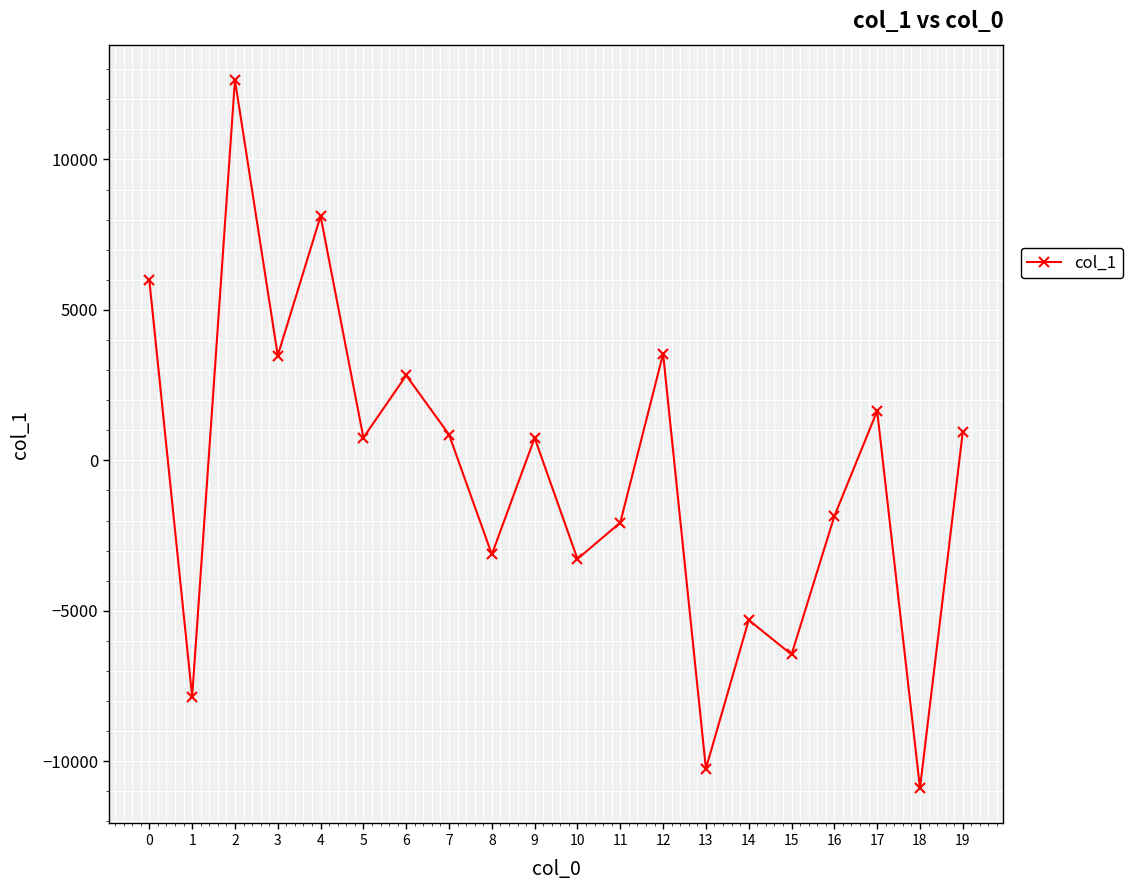

What is the change in value from 7 to 19?

+93.5